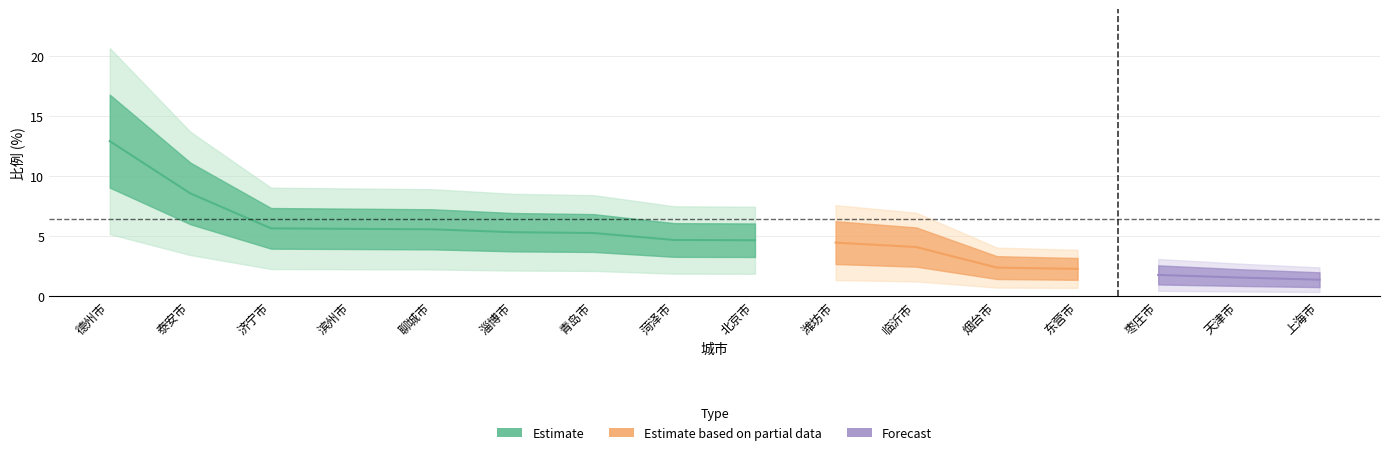

What is the sum of all values?

76.1